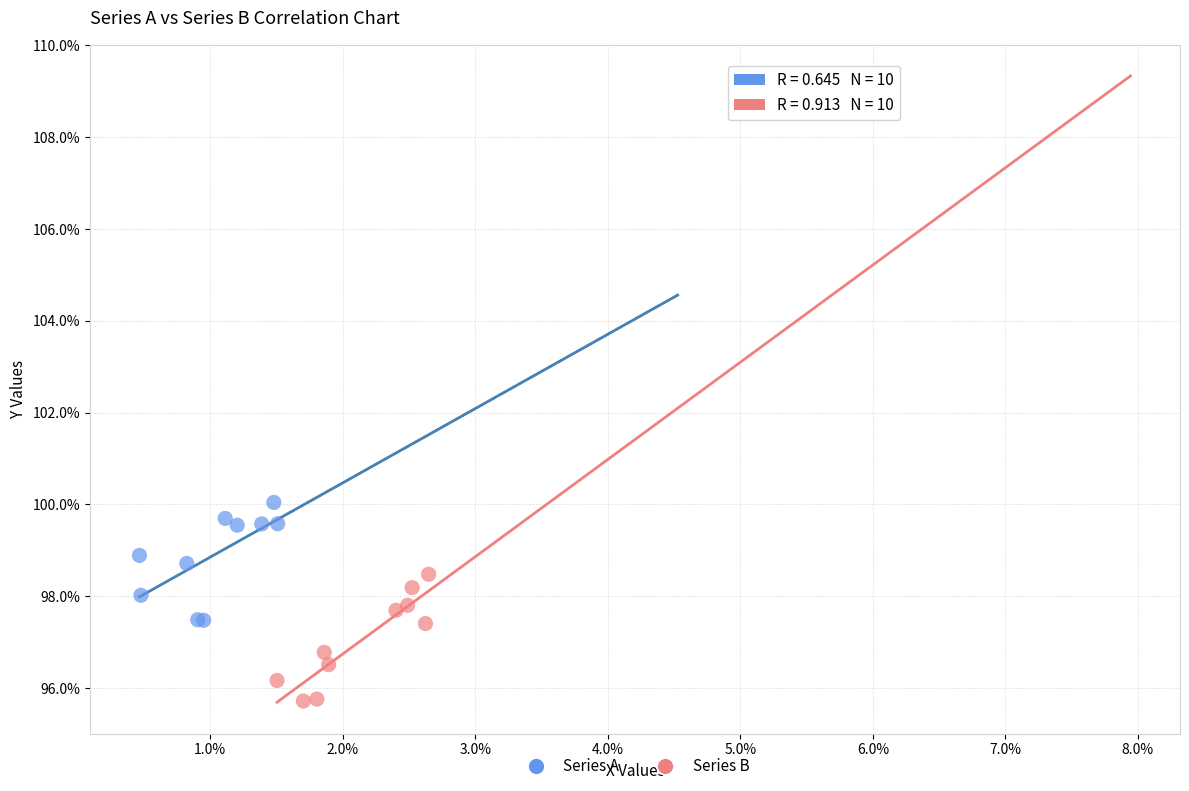

What are all the series names shown in the legend?

Series A, Series B